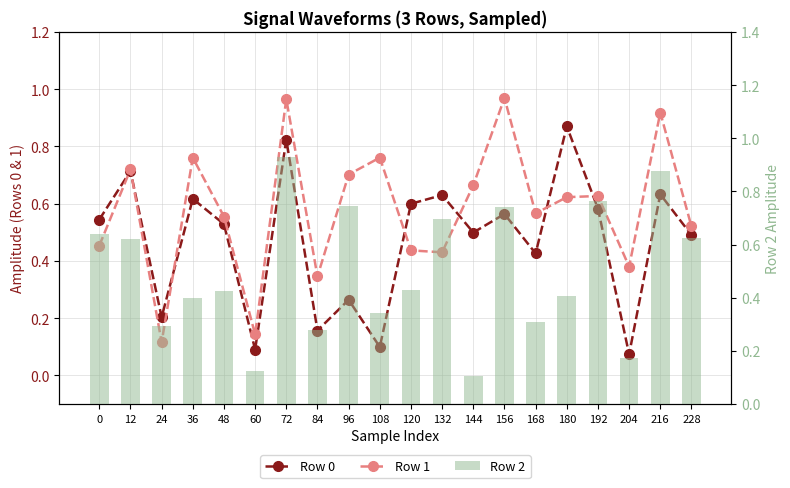

What is the value of the Row 1 bar at the 4th from the left?

0.8